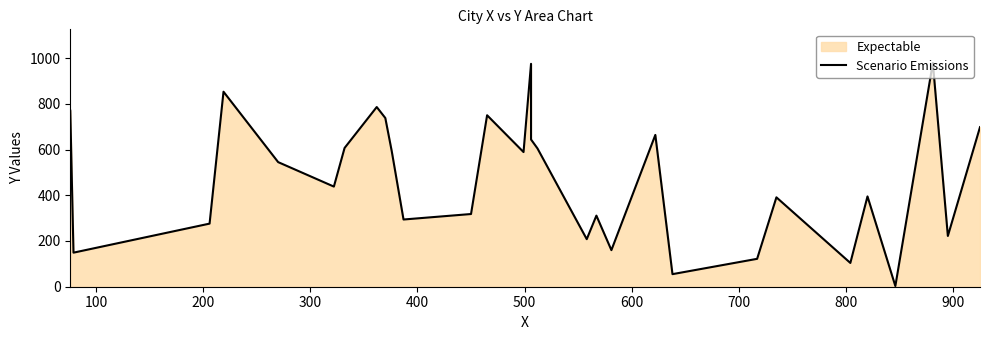

What is the minimum value shown in the chart?

3